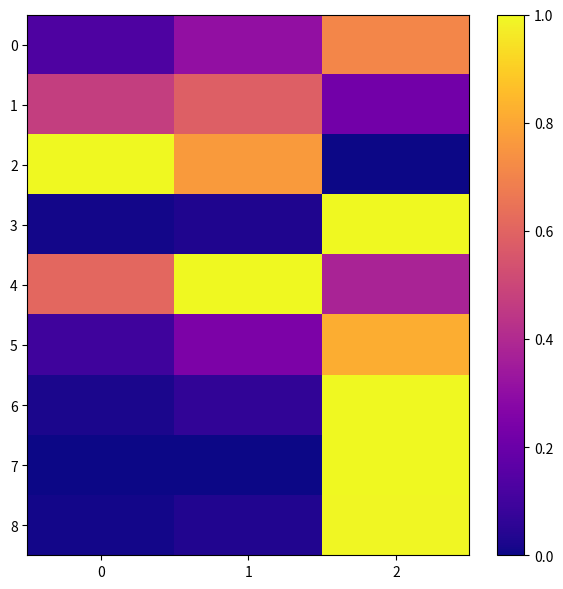

Which series has the largest total across all categories?

4